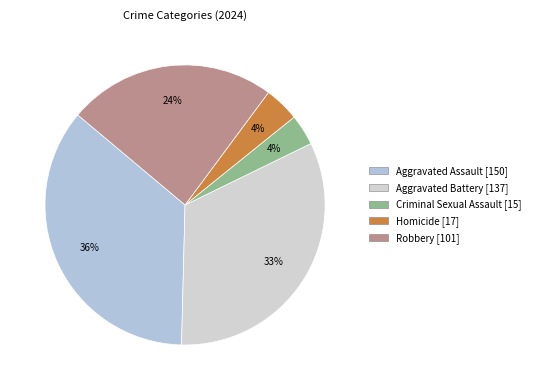

To the nearest percent, what is the average slice percentage?

20%